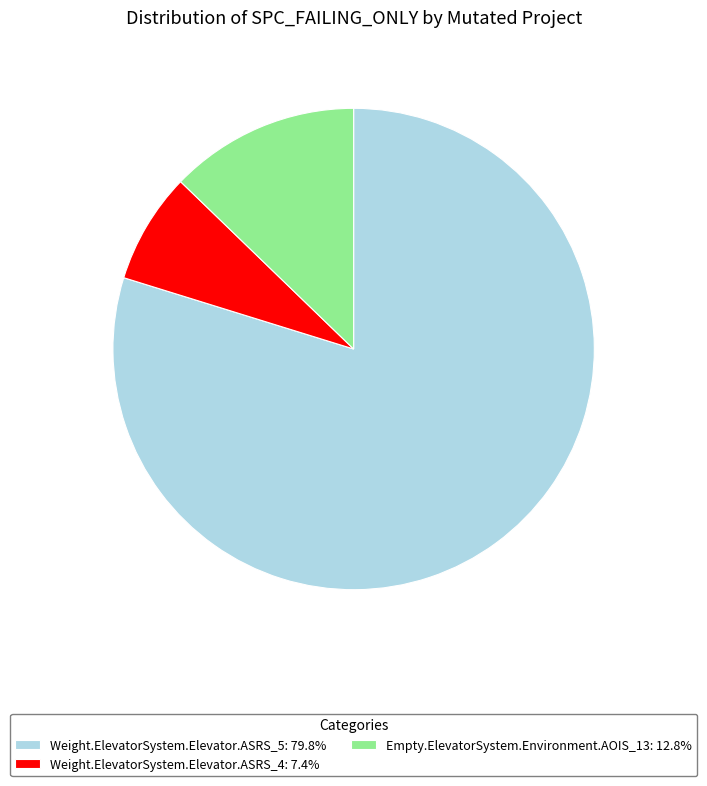

What is the ratio of the value at Weight.ElevatorSystem.Elevator.ASRS_4 to the value at Empty.ElevatorSystem.Environment.AOIS_13?

0.6